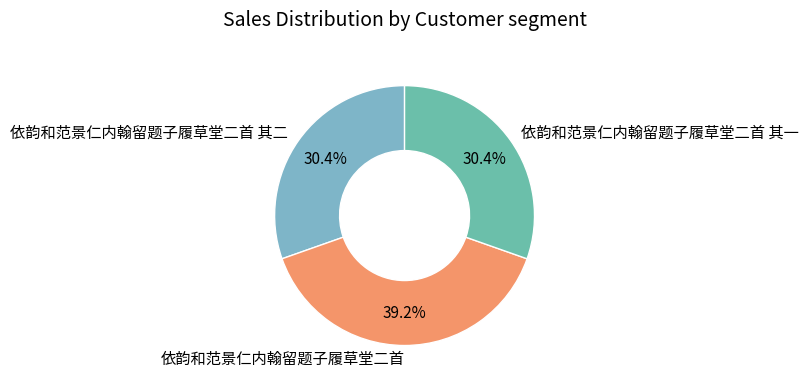

The 依韵和范景仁内翰留题子履草堂二首 其二 slice represents 30% of the pie. True or false?

True